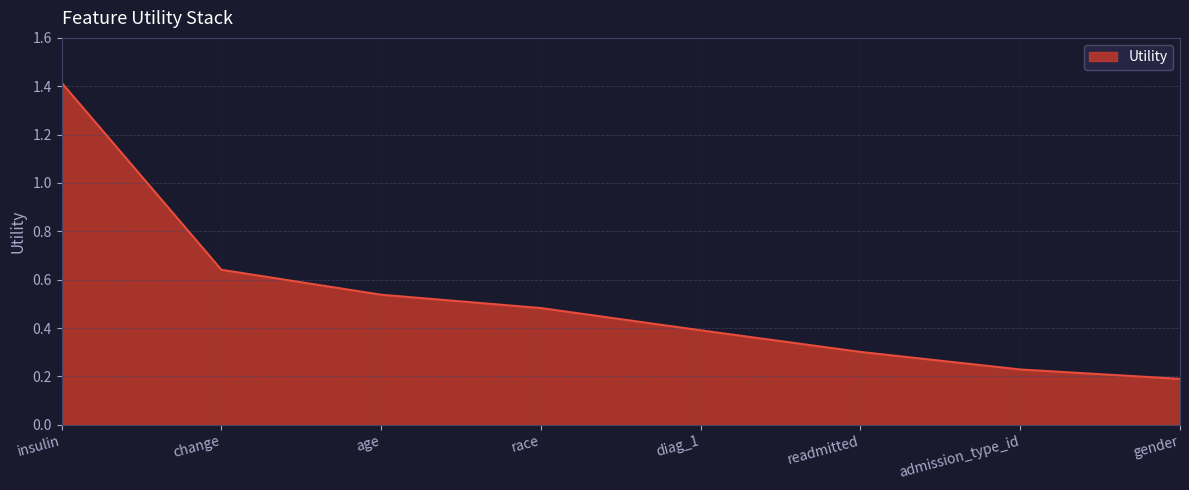

What position from the left is age?

3